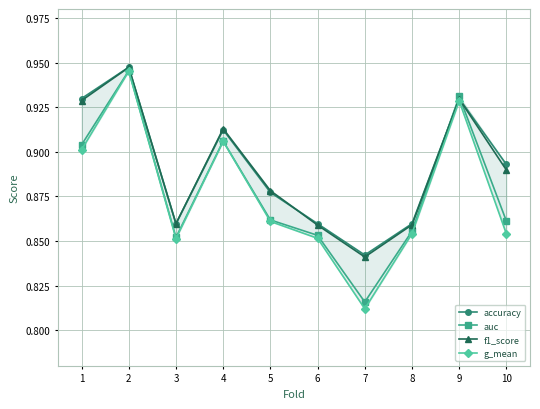

True or false: auc and accuracy cross at least once.

True